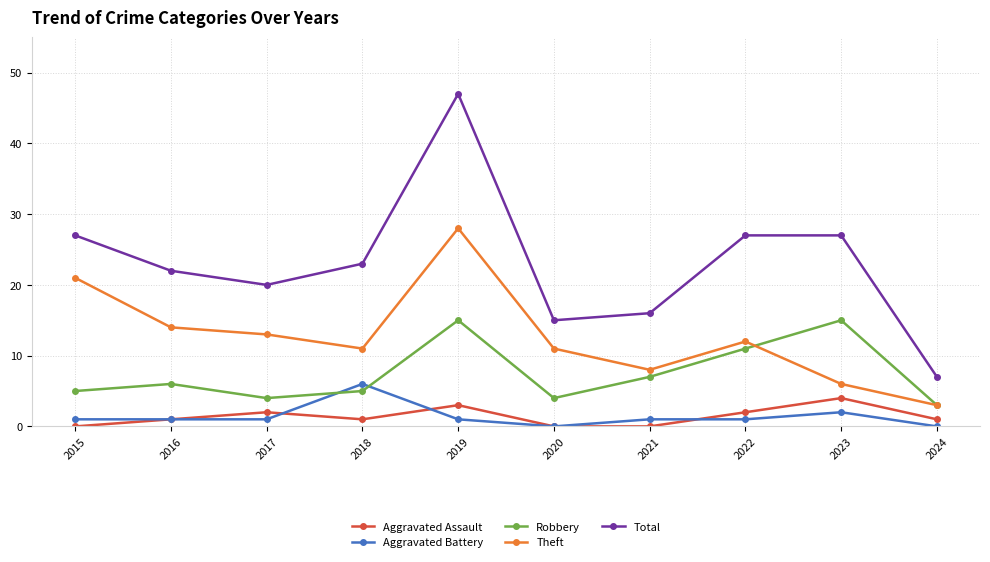

True or false: Aggravated Assault has a value of 1 at 2018.

True